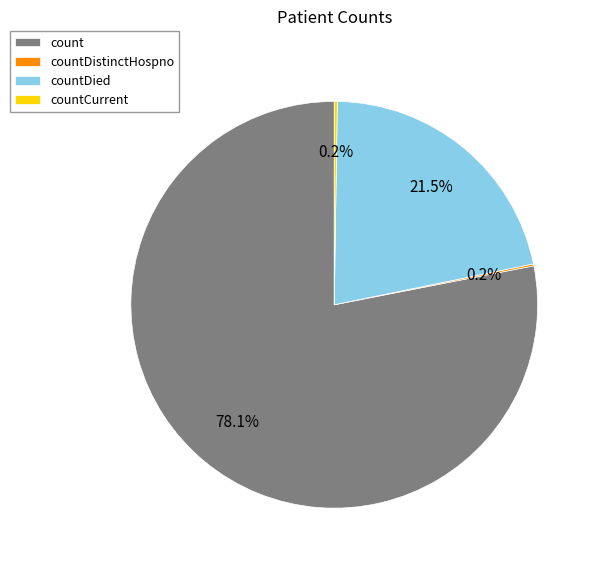

To the nearest percent, what percentage of the pie is count?

78%